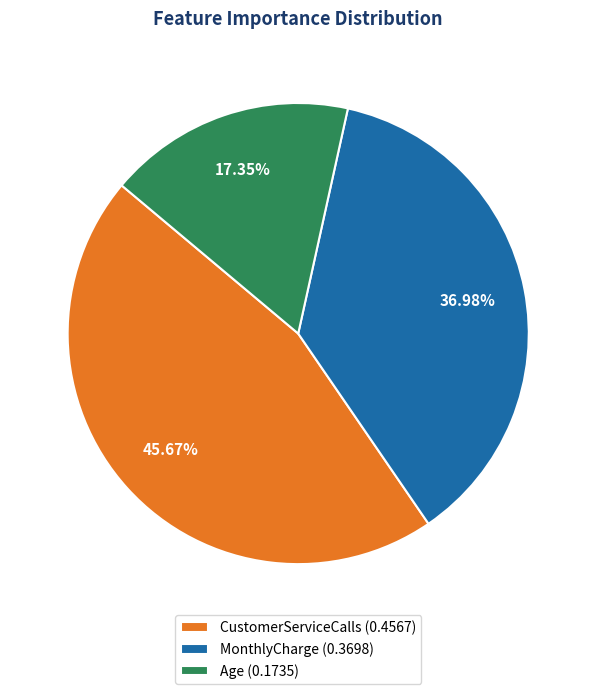

To the nearest percent, what is the average slice percentage?

33%